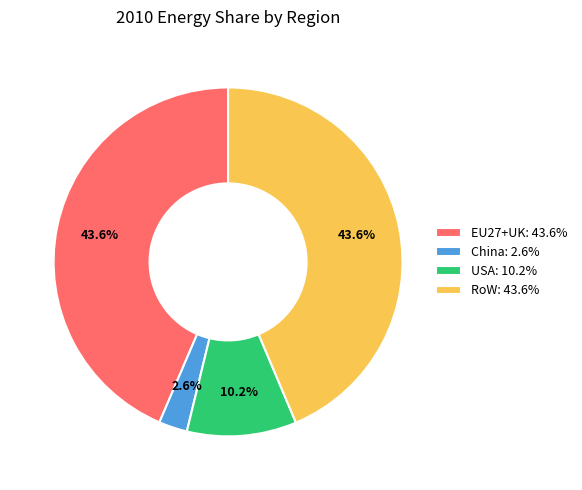

To the nearest percent, what percentage of the pie is China?

3%